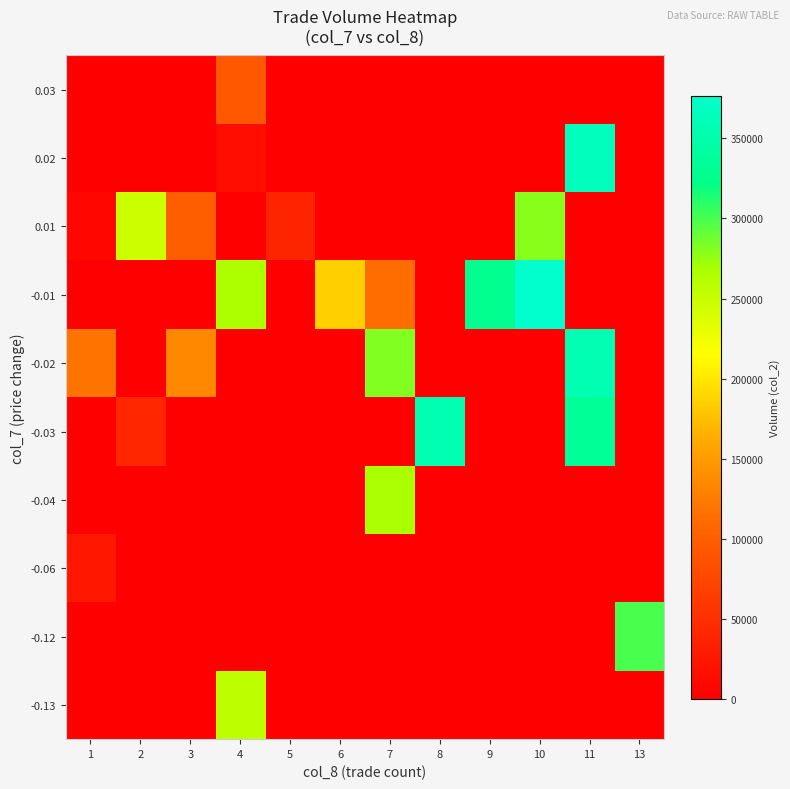

What is the spread (max minus min) of values at 6?

185560